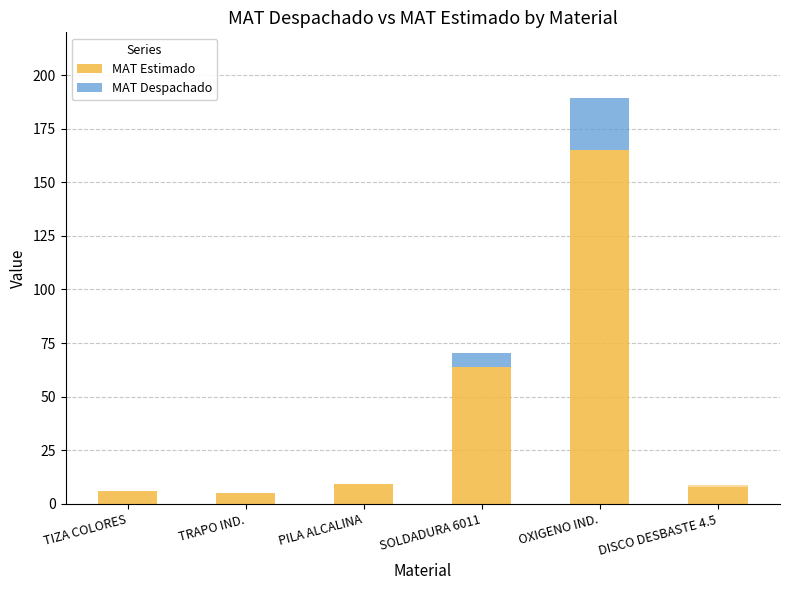

How many groups of bars are there?

6